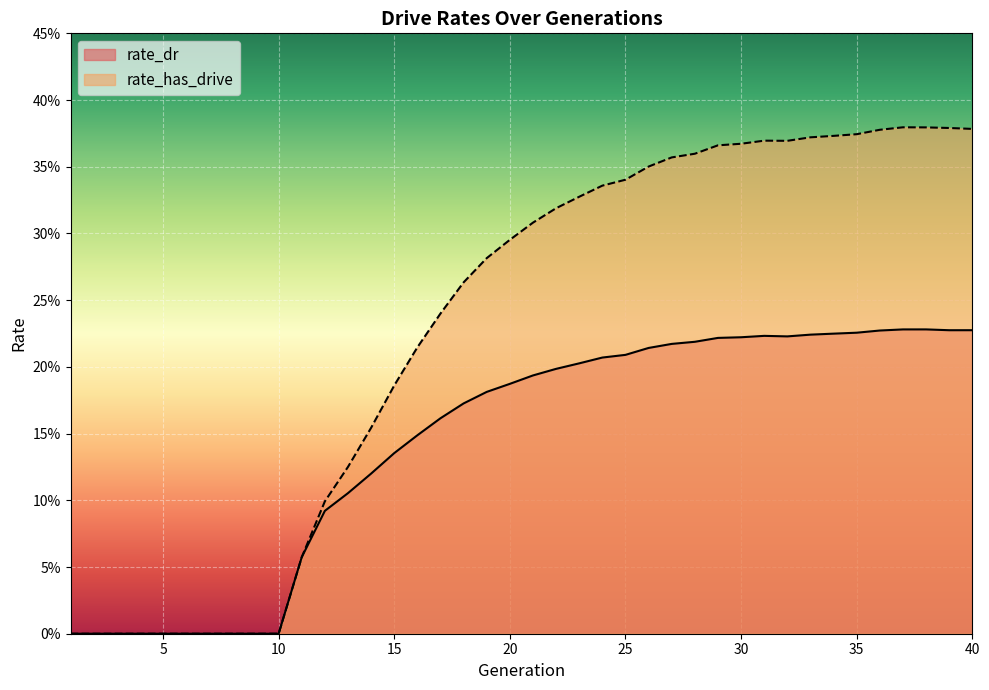

What is the value of the rate_dr point at the 38th from the left?

0.2